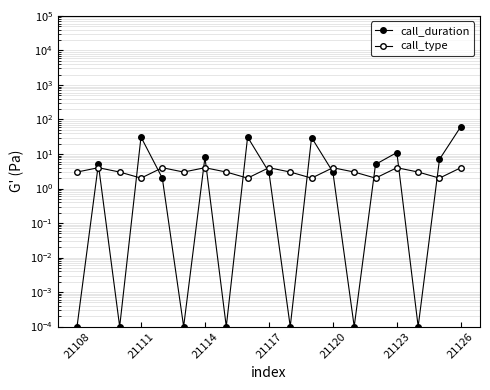

What is the difference between the maximum and minimum values in the call_type series?

2.0